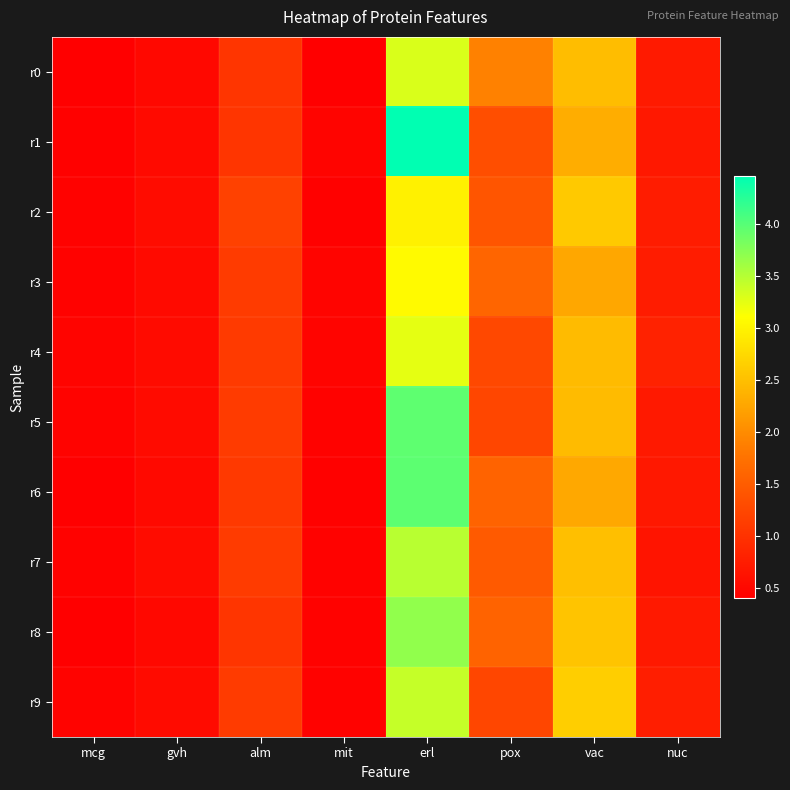

Reading left to right, transcribe all the data shown in this chart.

r0: mcg=0.4	gvh=0.5	alm=1.0	mit=0.4	erl=3.3	pox=1.9	vac=2.5	nuc=0.7
r1: mcg=0.4	gvh=0.5	alm=1.0	mit=0.5	erl=4.5	pox=1.3	vac=2.3	nuc=0.7
r2: mcg=0.4	gvh=0.6	alm=1.2	mit=0.4	erl=3.0	pox=1.4	vac=2.6	nuc=0.7
r3: mcg=0.4	gvh=0.5	alm=1.1	mit=0.5	erl=3.1	pox=1.6	vac=2.3	nuc=0.7
r4: mcg=0.5	gvh=0.5	alm=1.1	mit=0.5	erl=3.2	pox=1.3	vac=2.5	nuc=0.8
r5: mcg=0.5	gvh=0.5	alm=1.1	mit=0.4	erl=4.0	pox=1.2	vac=2.5	nuc=0.7
r6: mcg=0.4	gvh=0.5	alm=1.1	mit=0.4	erl=4.0	pox=1.6	vac=2.3	nuc=0.7
r7: mcg=0.4	gvh=0.6	alm=1.1	mit=0.4	erl=3.5	pox=1.5	vac=2.5	nuc=0.6
r8: mcg=0.4	gvh=0.5	alm=1.0	mit=0.4	erl=3.7	pox=1.6	vac=2.6	nuc=0.7
r9: mcg=0.4	gvh=0.5	alm=1.1	mit=0.4	erl=3.4	pox=1.2	vac=2.6	nuc=0.8